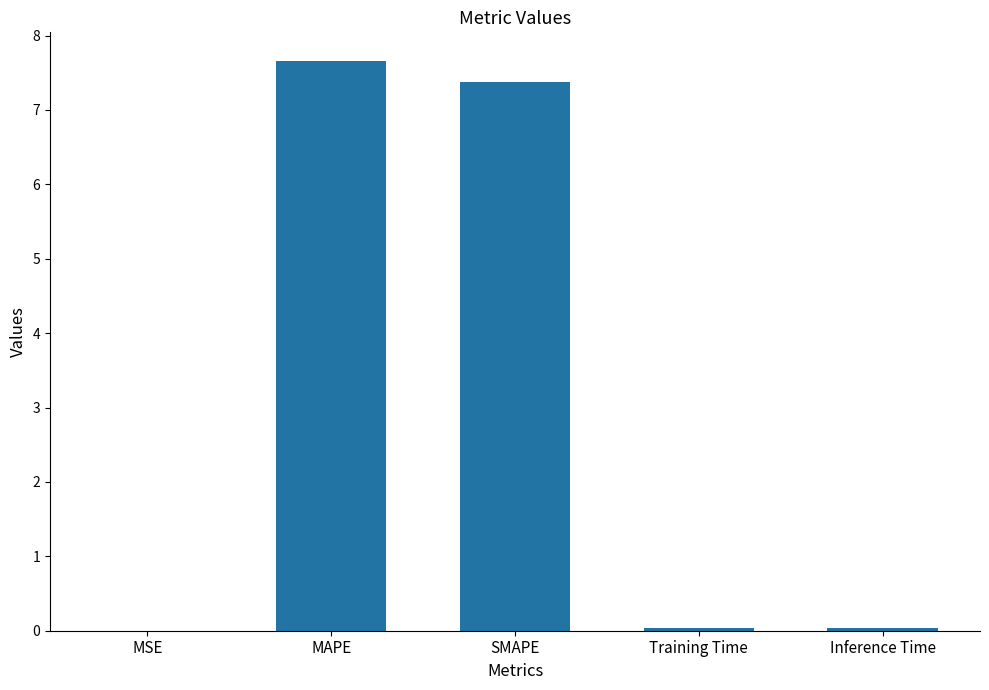

True or false: the data shows 0.0 at Training Time.

True